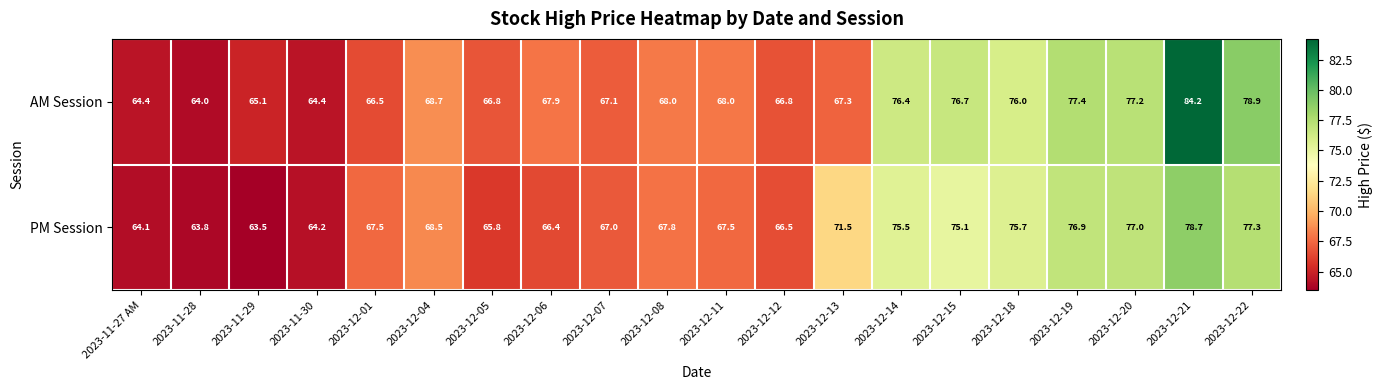

What is the spread (max minus min) of values at 2023-12-01?

1.0